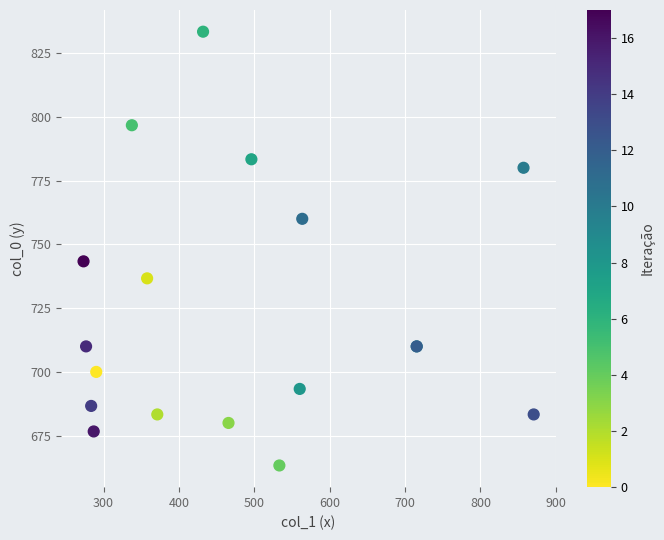

What Y value in the scatter plot is closest to 748?

743.3